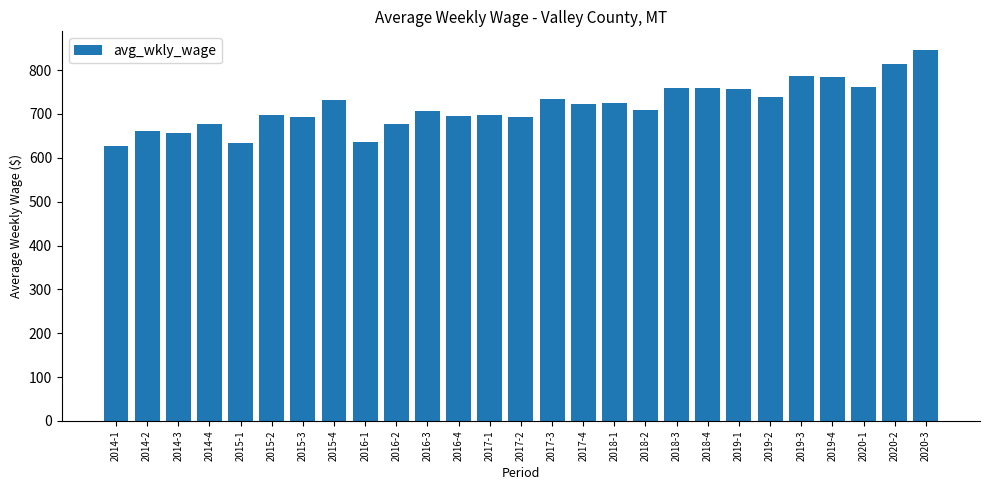

How many data points are less than 709?

13